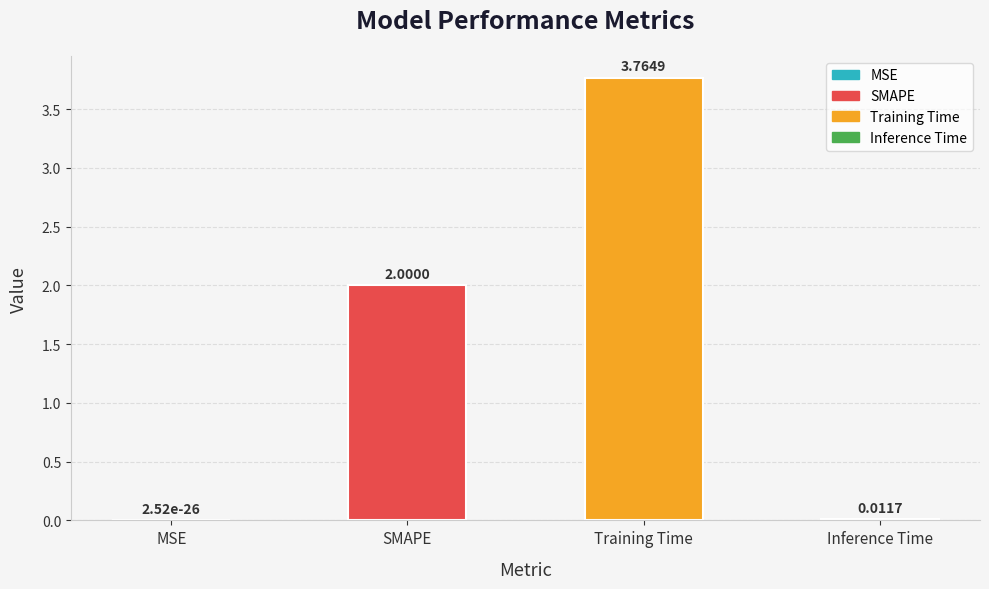

Which has a higher value, Training Time or SMAPE?

Training Time